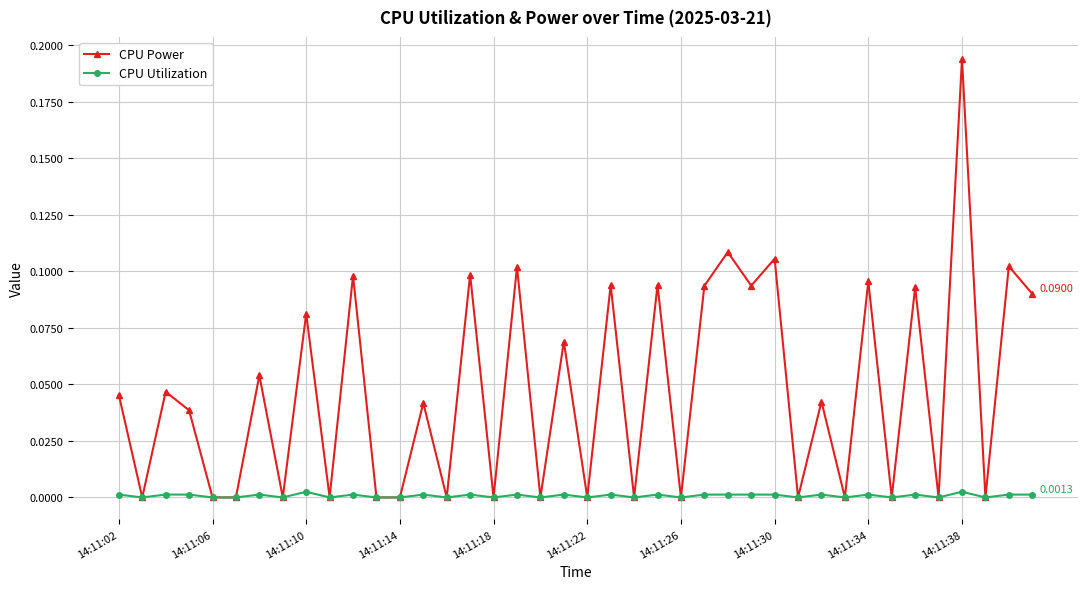

List the series in order of their overall mean, highest first.

CPU Power, CPU Utilization